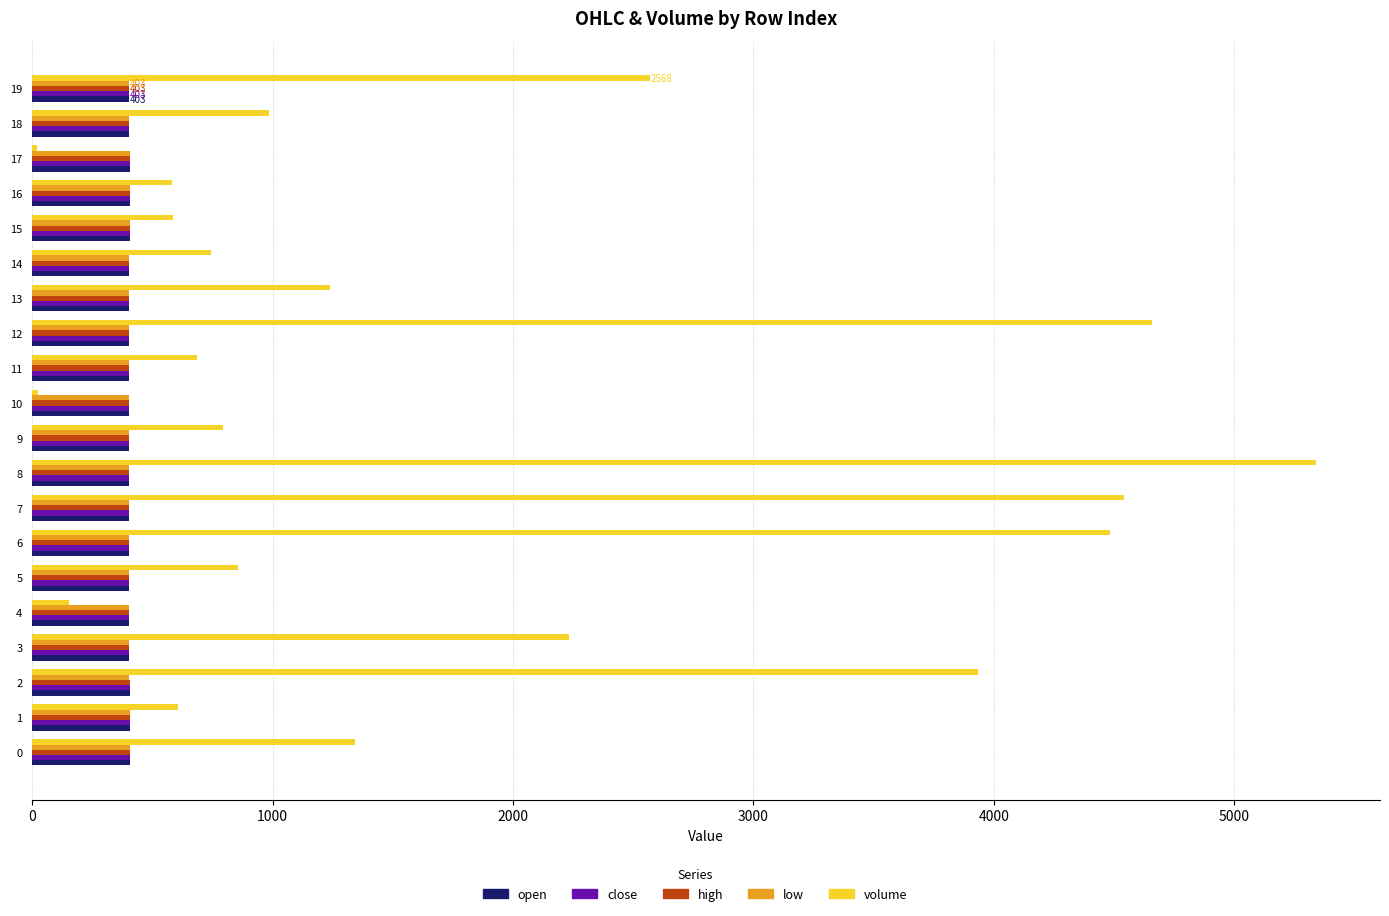

What is the highest value of the high series?

407